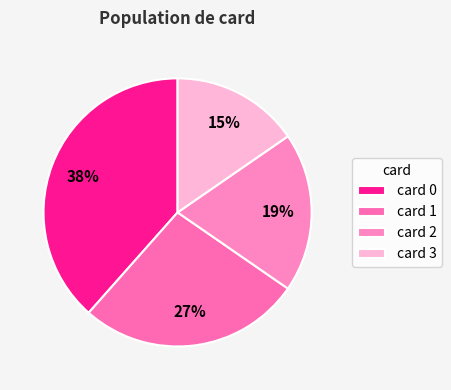

To the nearest percent, what is the difference between the largest and smallest slice percentages?

23%